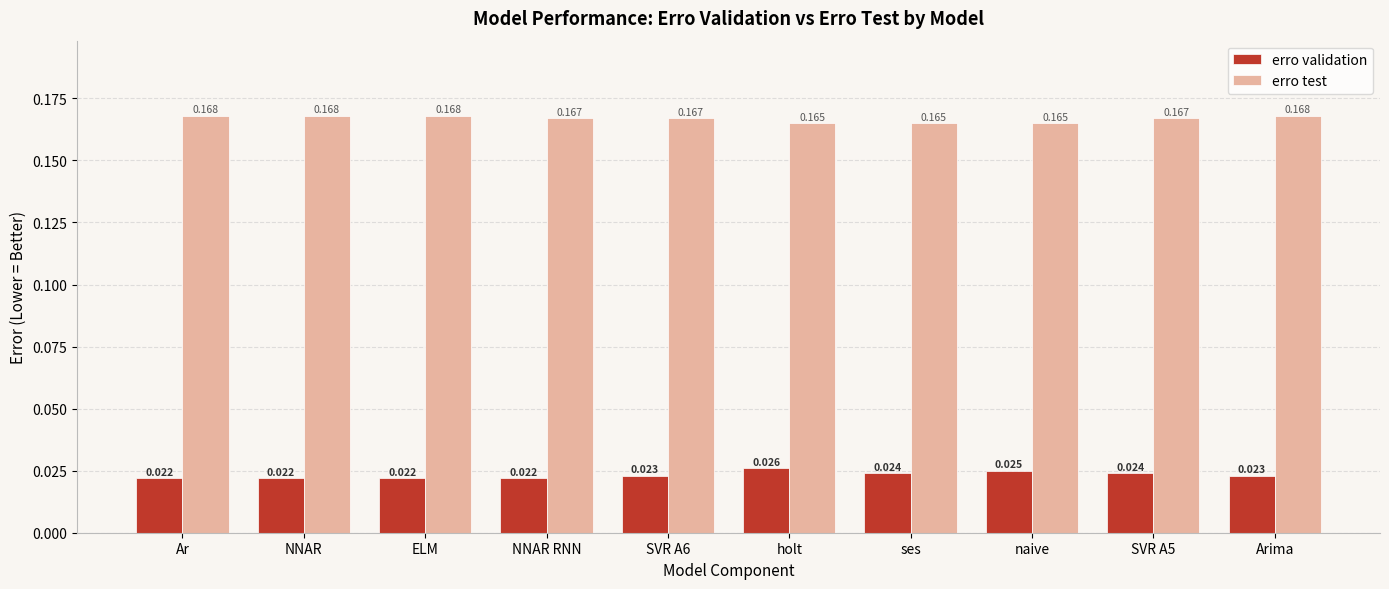

What is the label of the 1st bar from the left?

Ar